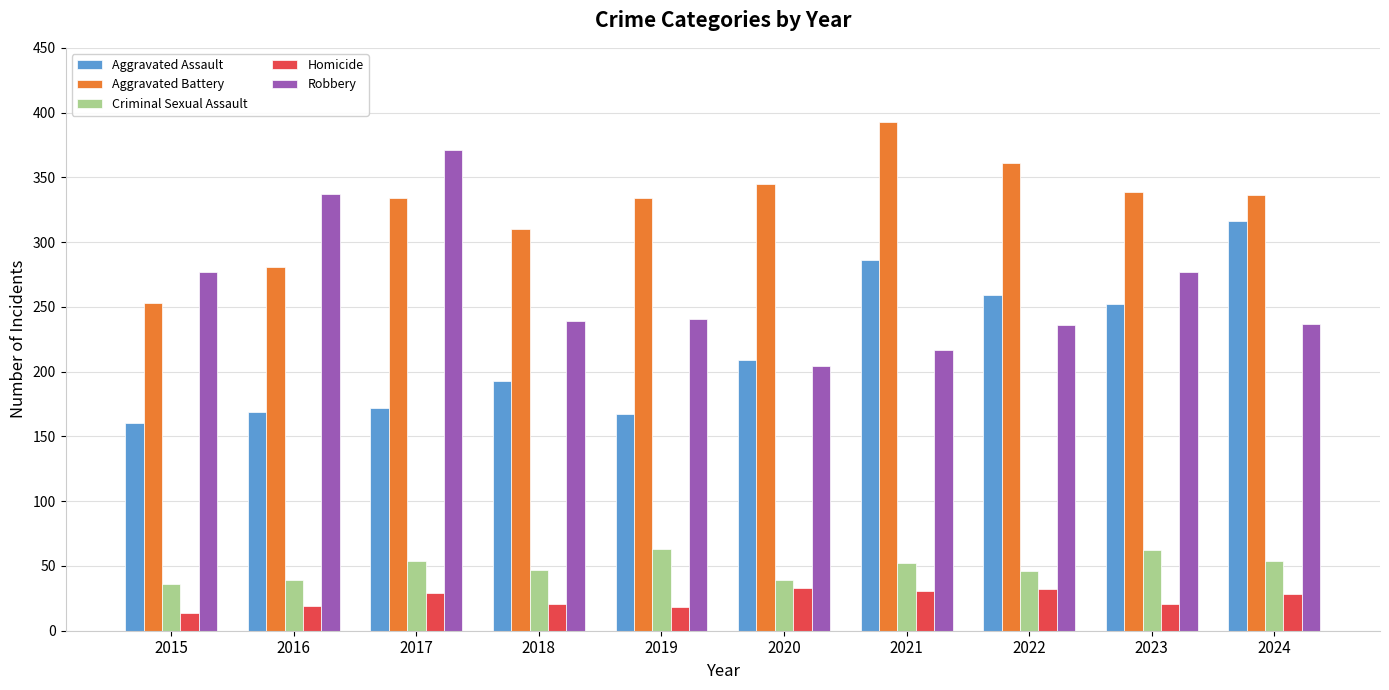

What is the smallest value displayed?

14